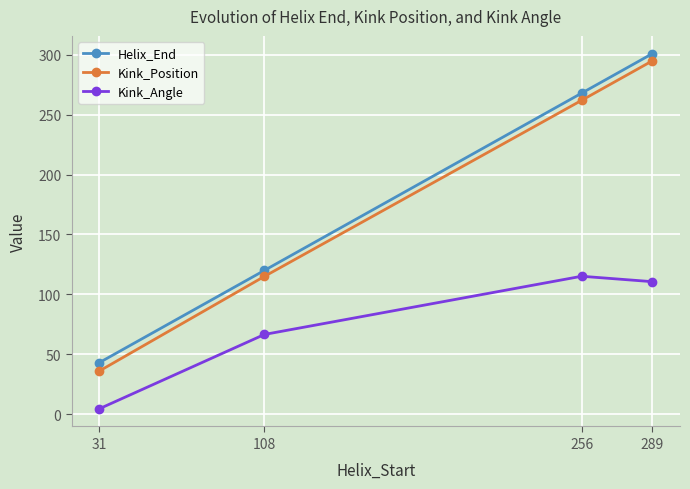

How many lines are shown in the chart?

3